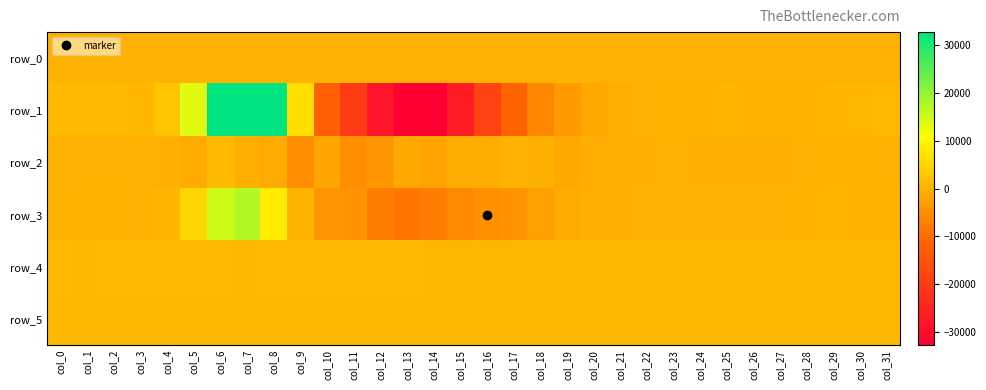

Where does the row_2 series first go above -201?

col_0